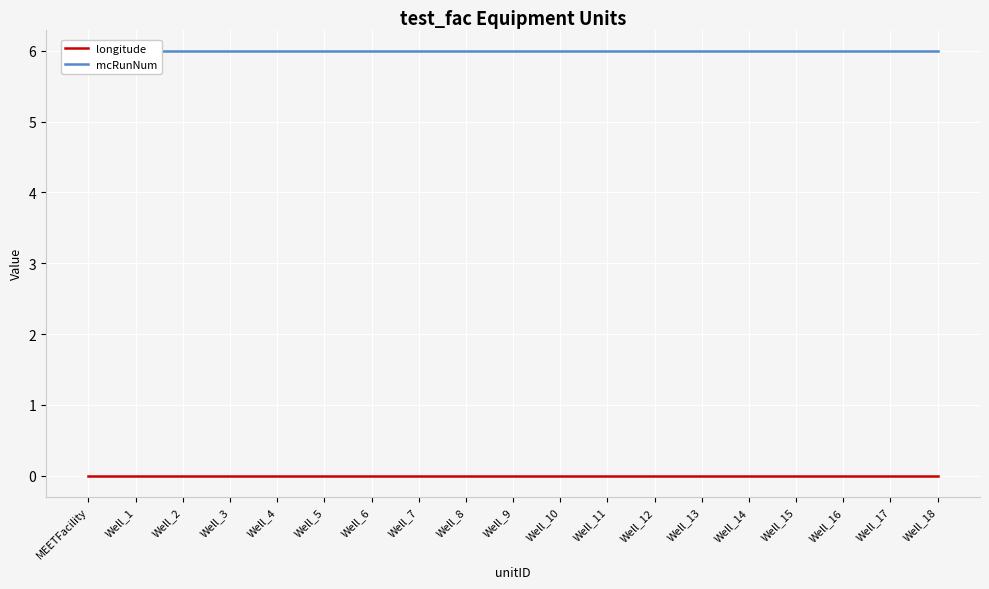

Reading left to right, list all the values displayed in this chart.

longitude: MEETFacility=0	Well_1=0	Well_2=0	Well_3=0	Well_4=0	Well_5=0	Well_6=0	Well_7=0	Well_8=0	Well_9=0	Well_10=0	Well_11=0	Well_12=0	Well_13=0	Well_14=0	Well_15=0	Well_16=0	Well_17=0	Well_18=0
mcRunNum: MEETFacility=6	Well_1=6	Well_2=6	Well_3=6	Well_4=6	Well_5=6	Well_6=6	Well_7=6	Well_8=6	Well_9=6	Well_10=6	Well_11=6	Well_12=6	Well_13=6	Well_14=6	Well_15=6	Well_16=6	Well_17=6	Well_18=6